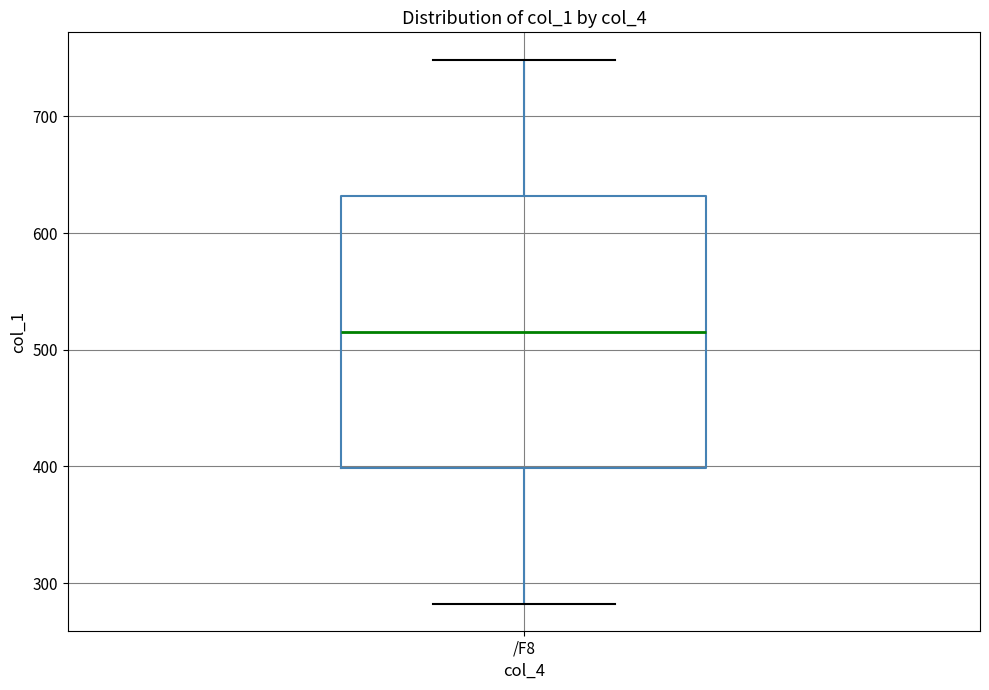

Transcribe this box plot: give where the median line is, the range the box spans, and where the two whiskers end, as read against the y-axis. The values are not printed on the chart, so give them approximately, as read against the axis.

median 520, box 400 to 630, whiskers 280 to 750